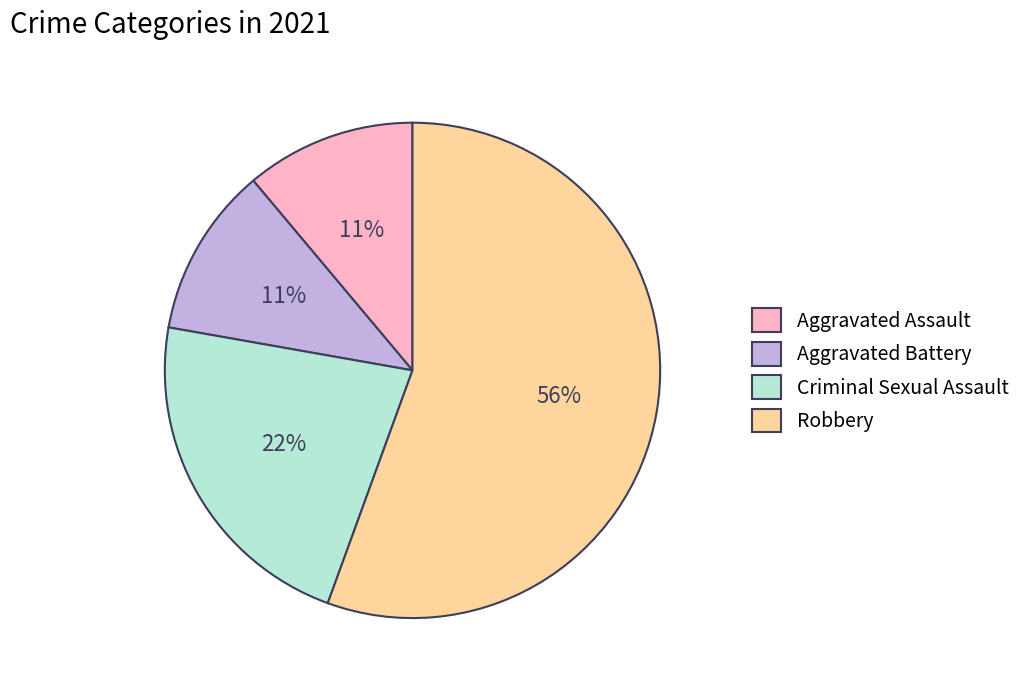

To the nearest percent, what portion does Aggravated Assault represent?

11%